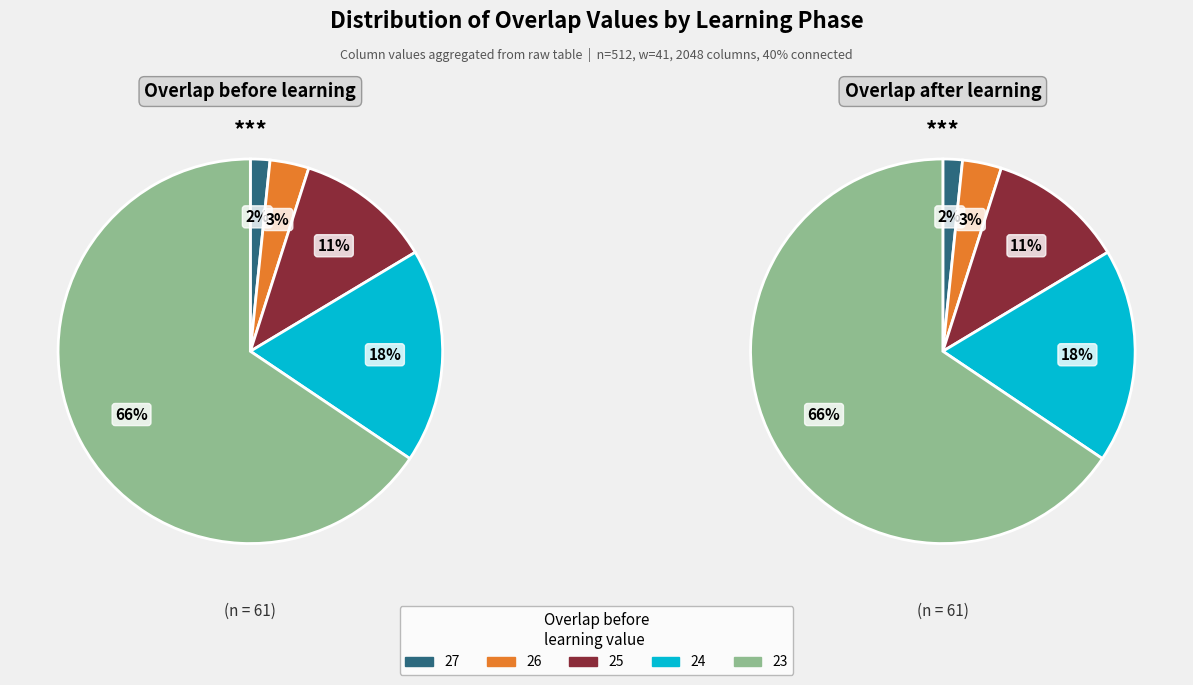

Does 26 account for over 50% of the chart?

No